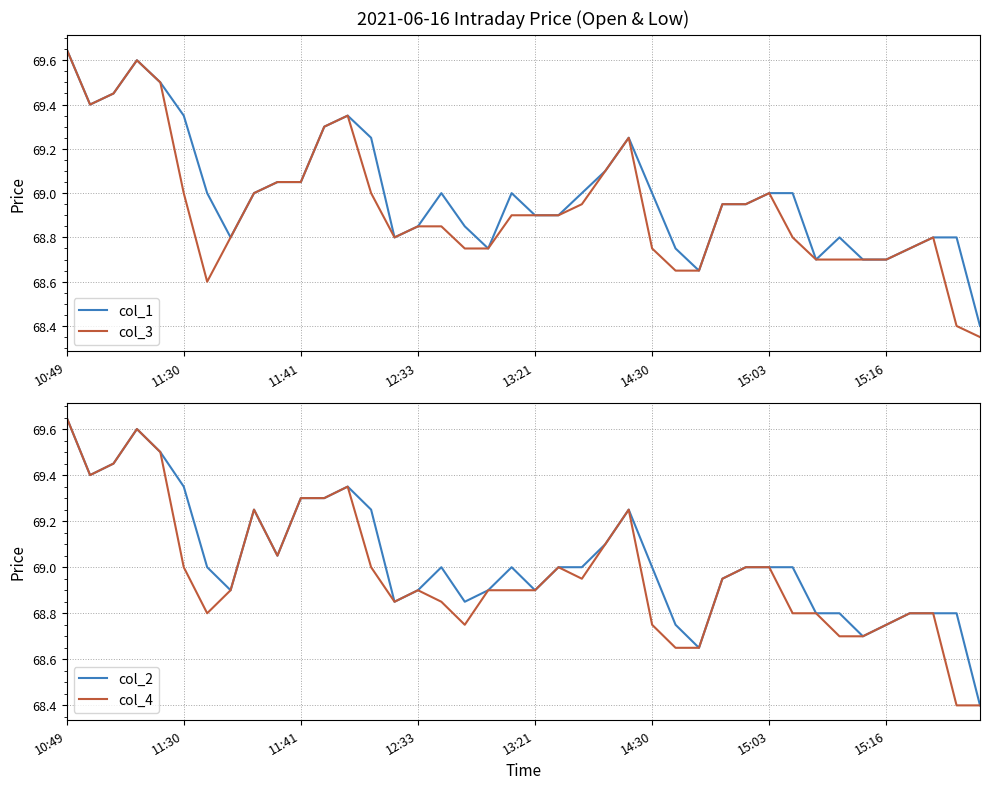

Which series has the largest range (max minus min)?

col_3